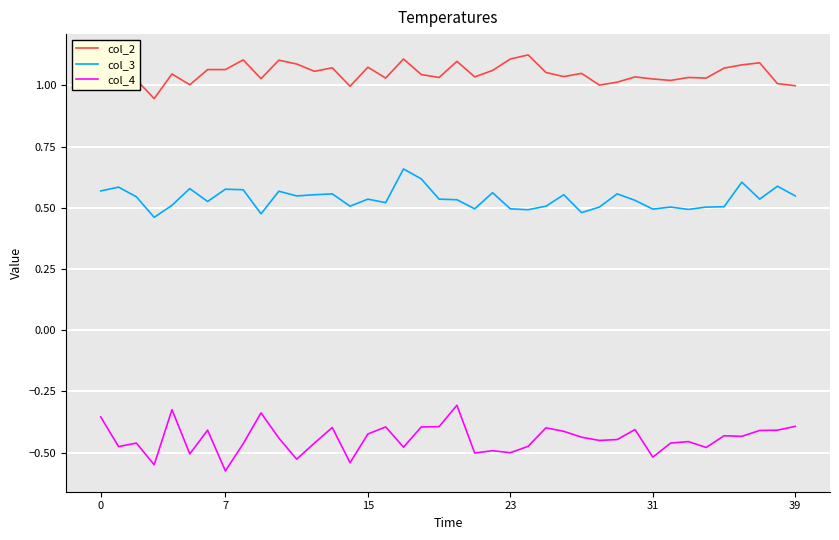

What is the difference between the maximum and minimum values in the col_4 series?

0.3